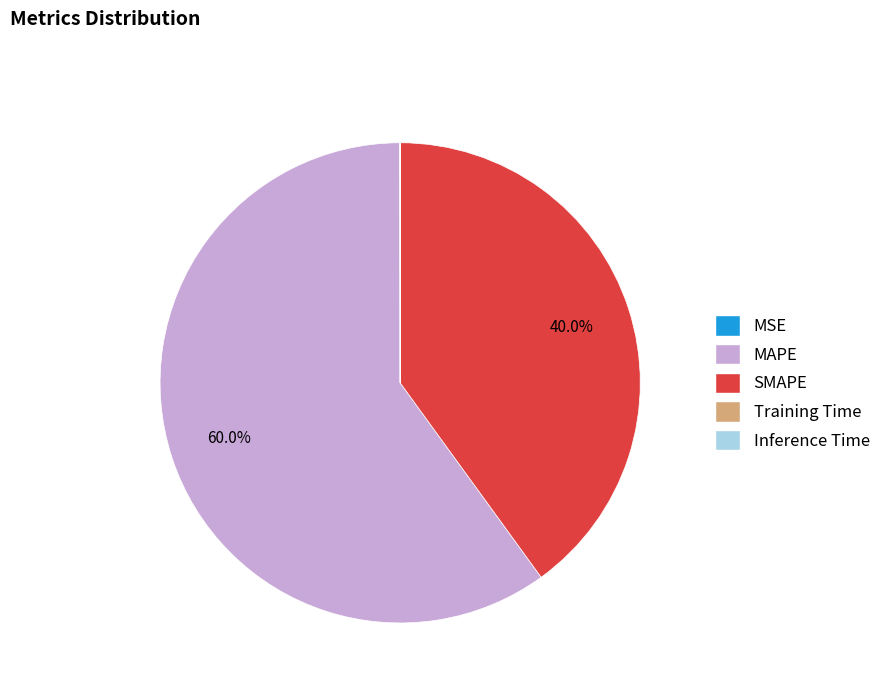

Which slice is the largest?

MAPE